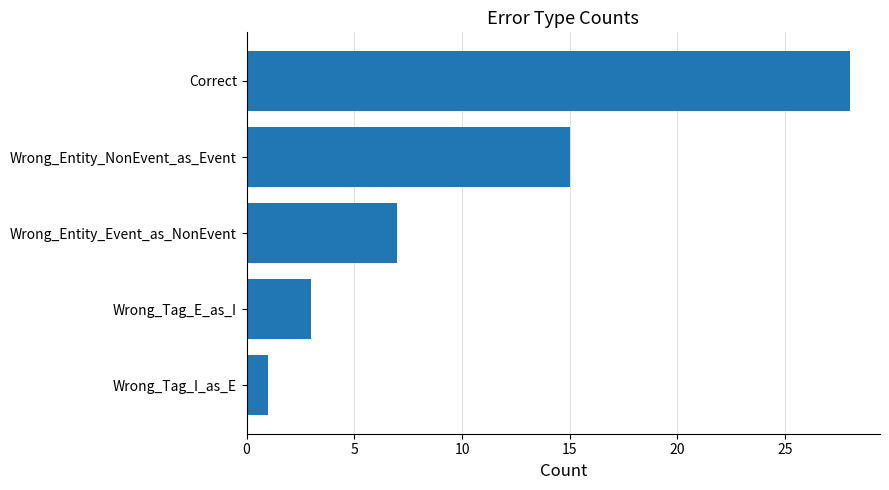

Which label corresponds to the largest value in the chart?

Correct